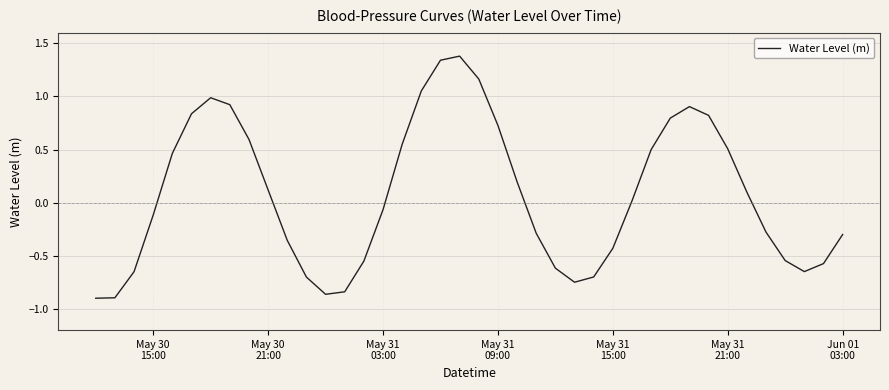

What is the sum of all values?

2.9